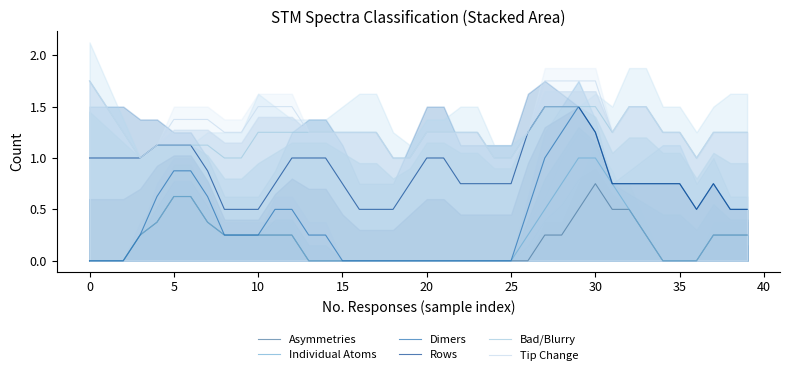

What is the maximum value for Individual Atoms?

1.0